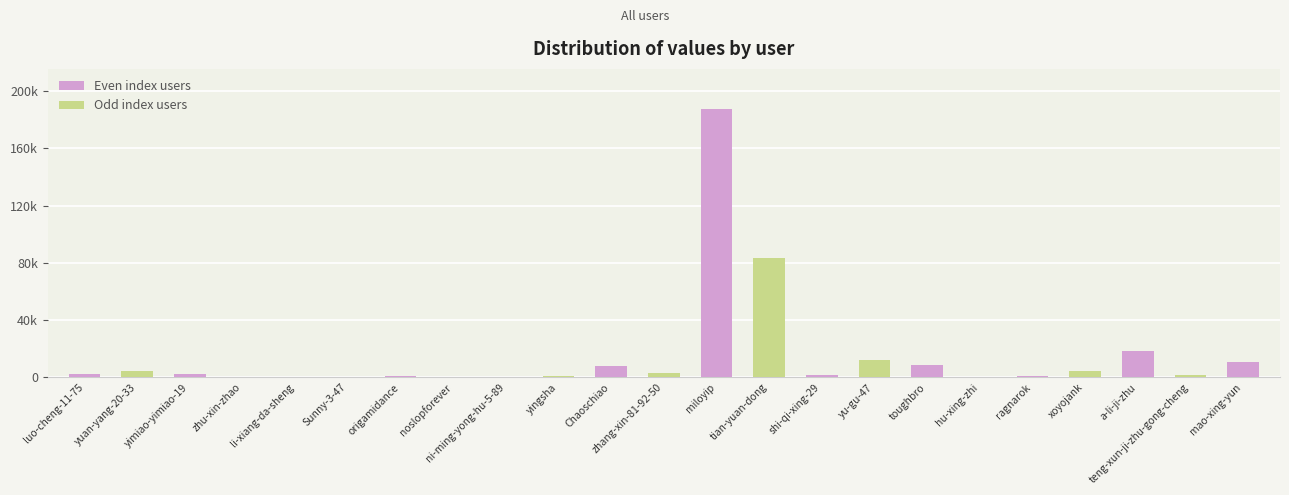

Reading left to right, list all the values displayed in this chart.

2595	4582	2576	475	124	95	876	518	347	697	7709	3249	187514	83338	1959	12208	8963	398	1095	4168	18180	1739	10965